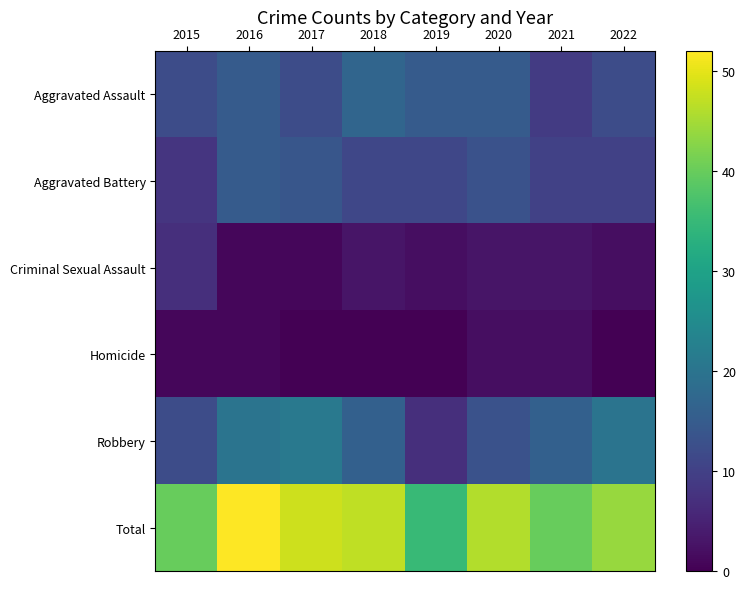

How many categories are shown in the chart?

8